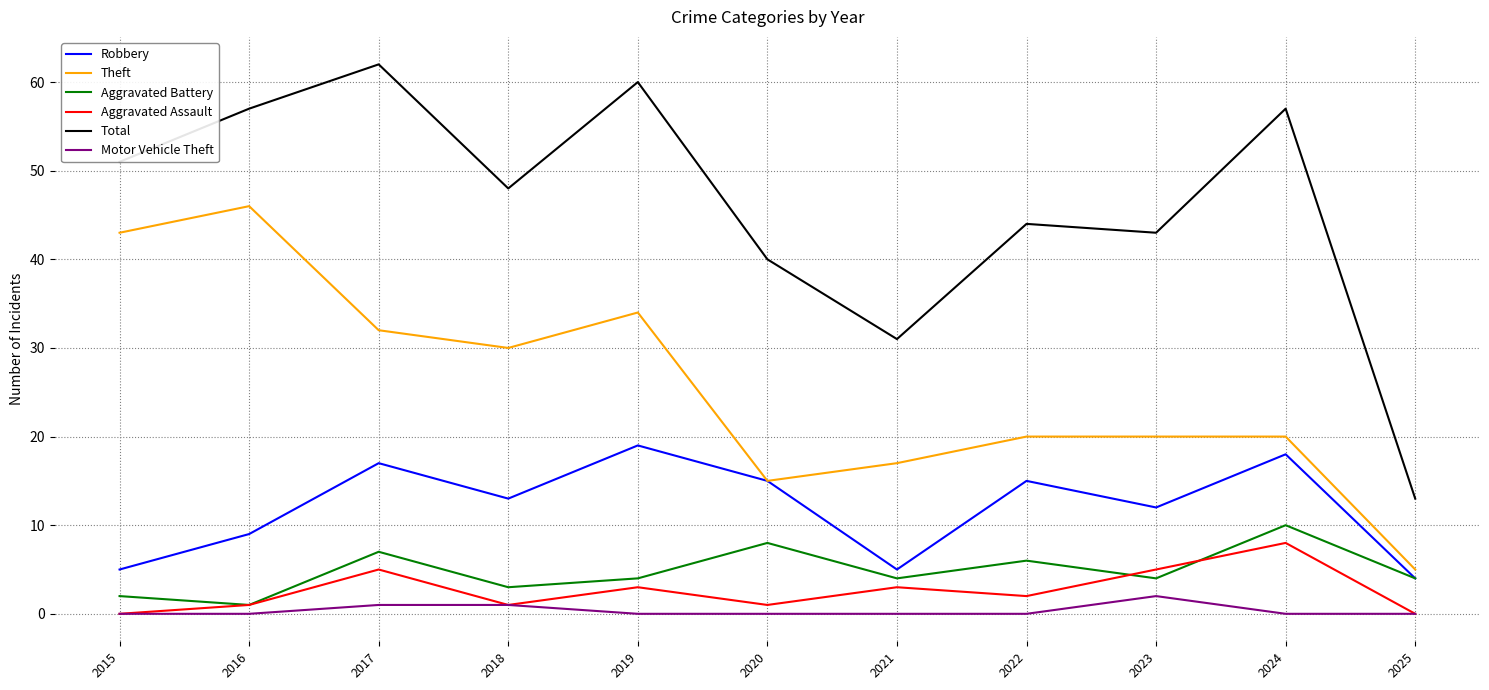

Where is the first local maximum for Aggravated Assault?

2017